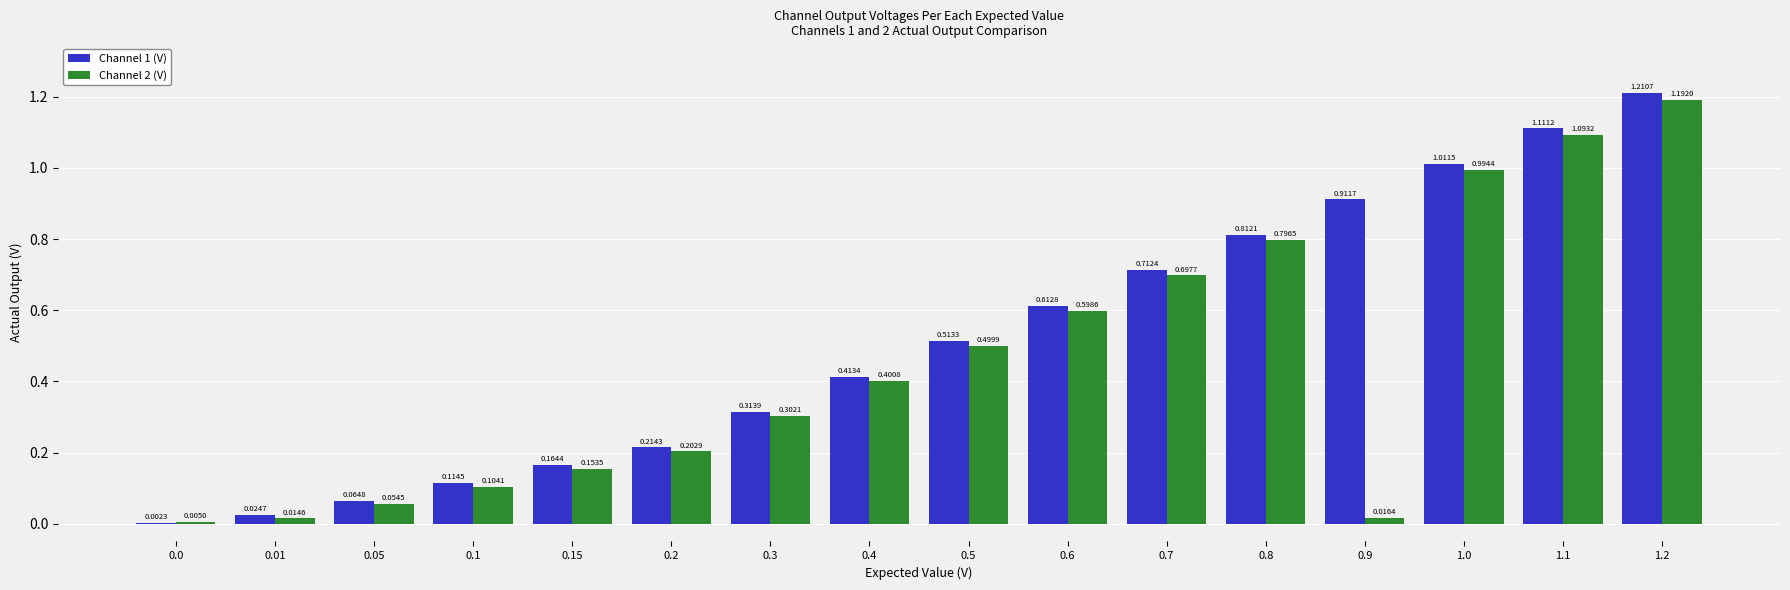

What is the sum of all Channel 1 (V) values?

8.2